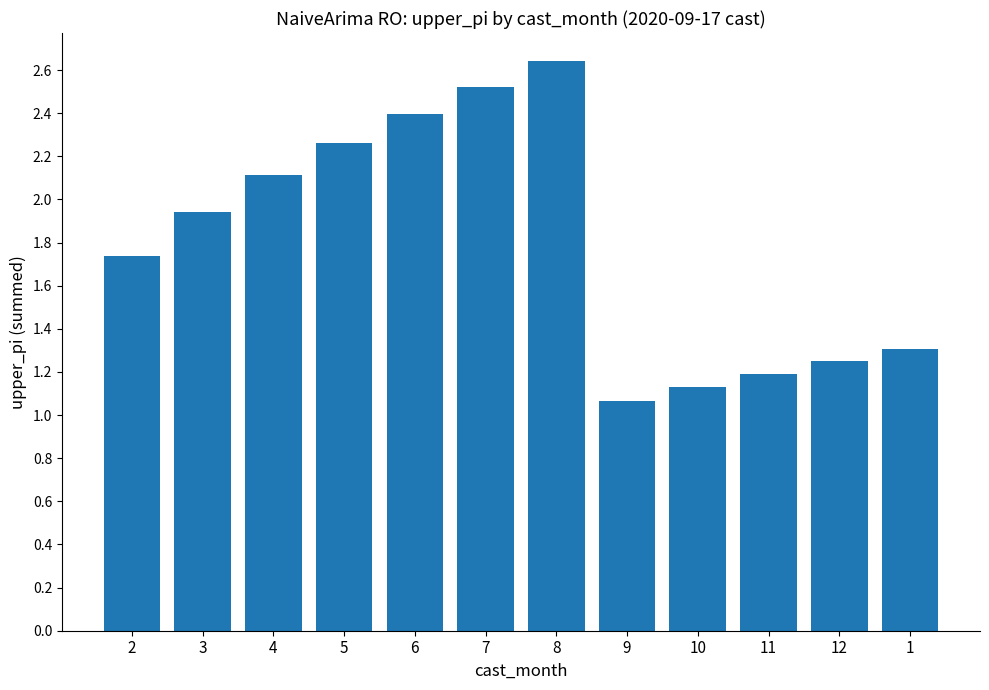

The value at 6 is 2.4. True or false?

True